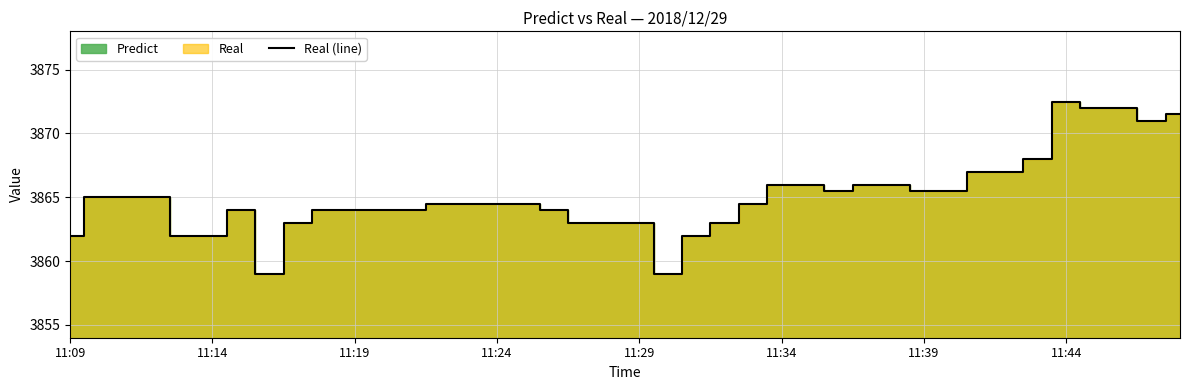

Which category has the highest value in the Real (line) series?

11:44